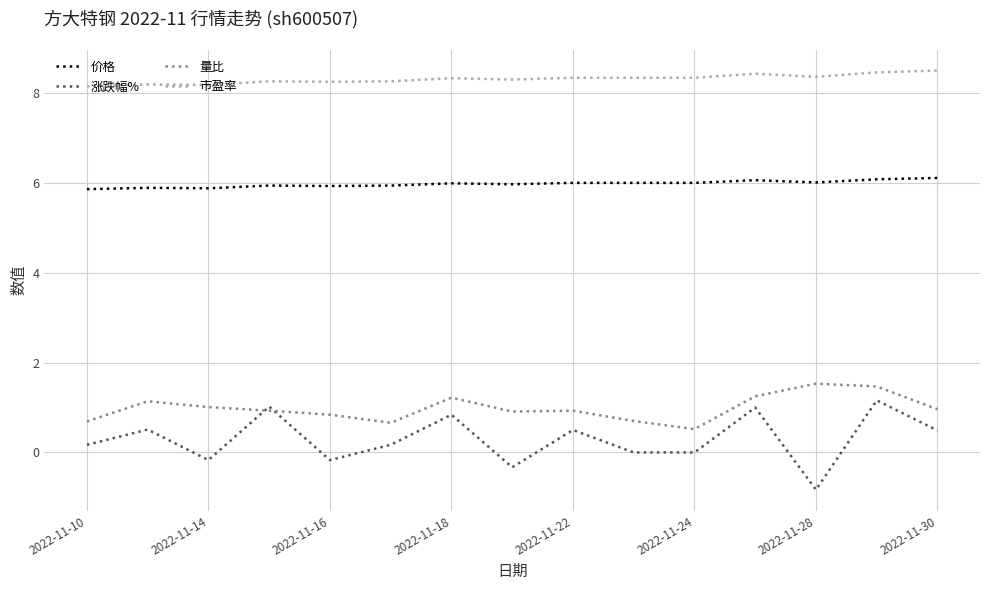

Which series has the largest range (max minus min)?

涨跌幅%